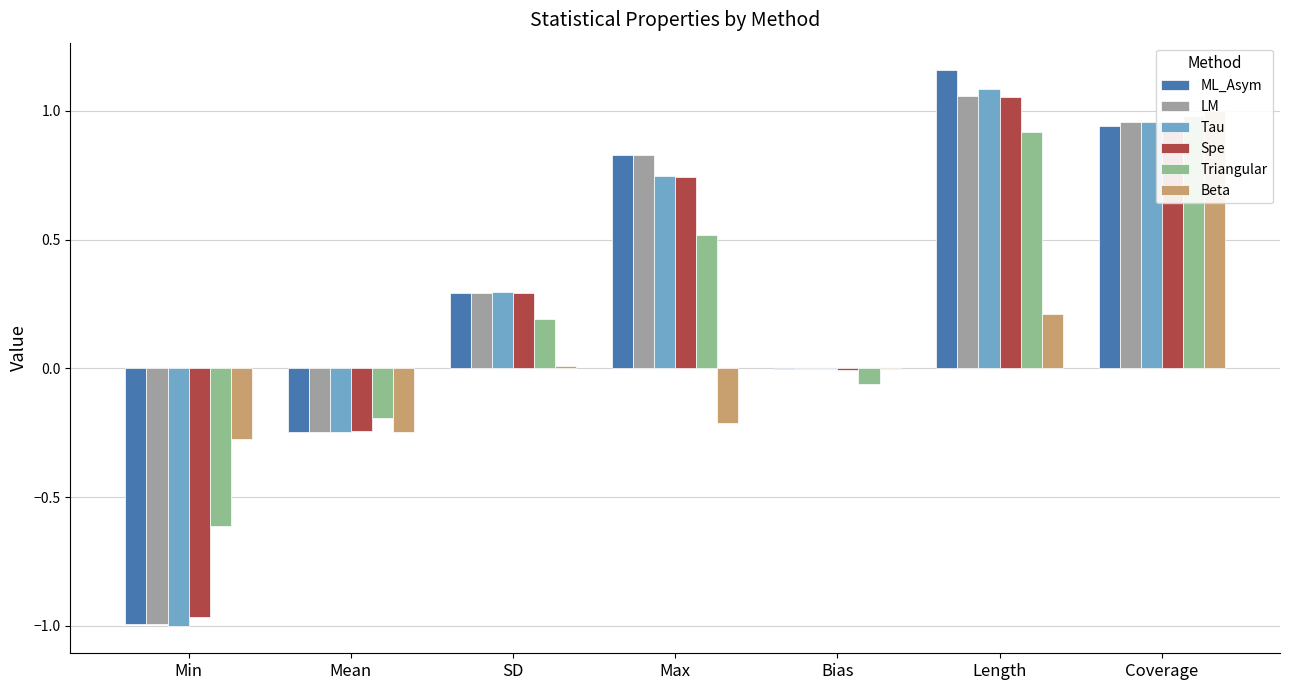

What is the difference between the Spe values at Coverage and Min?

1.9